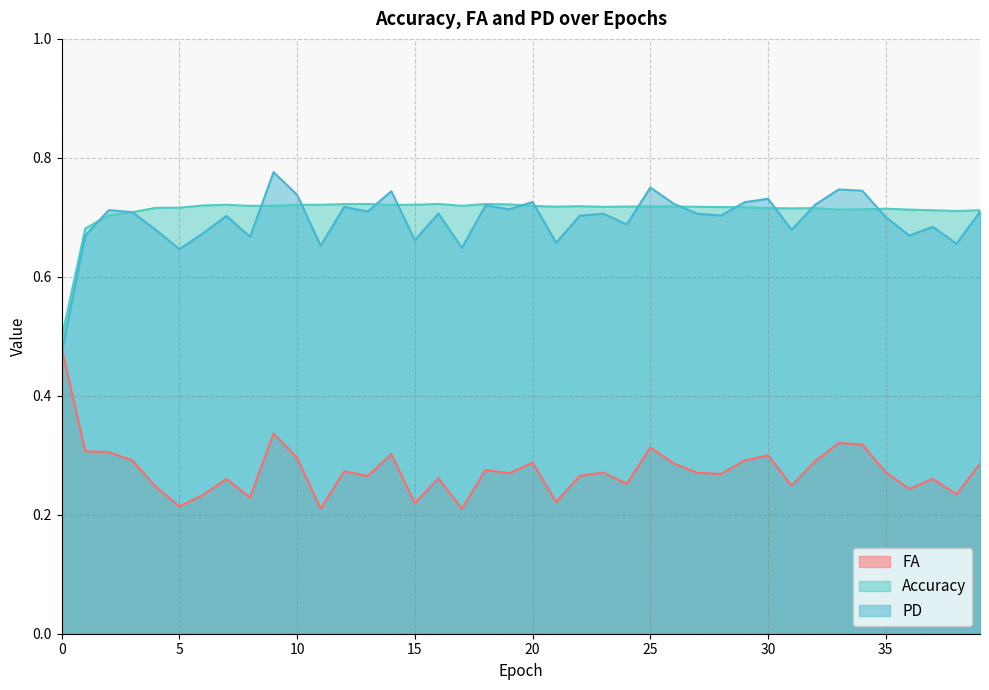

True or false: FA has more than 1 points higher than both neighbors.

True